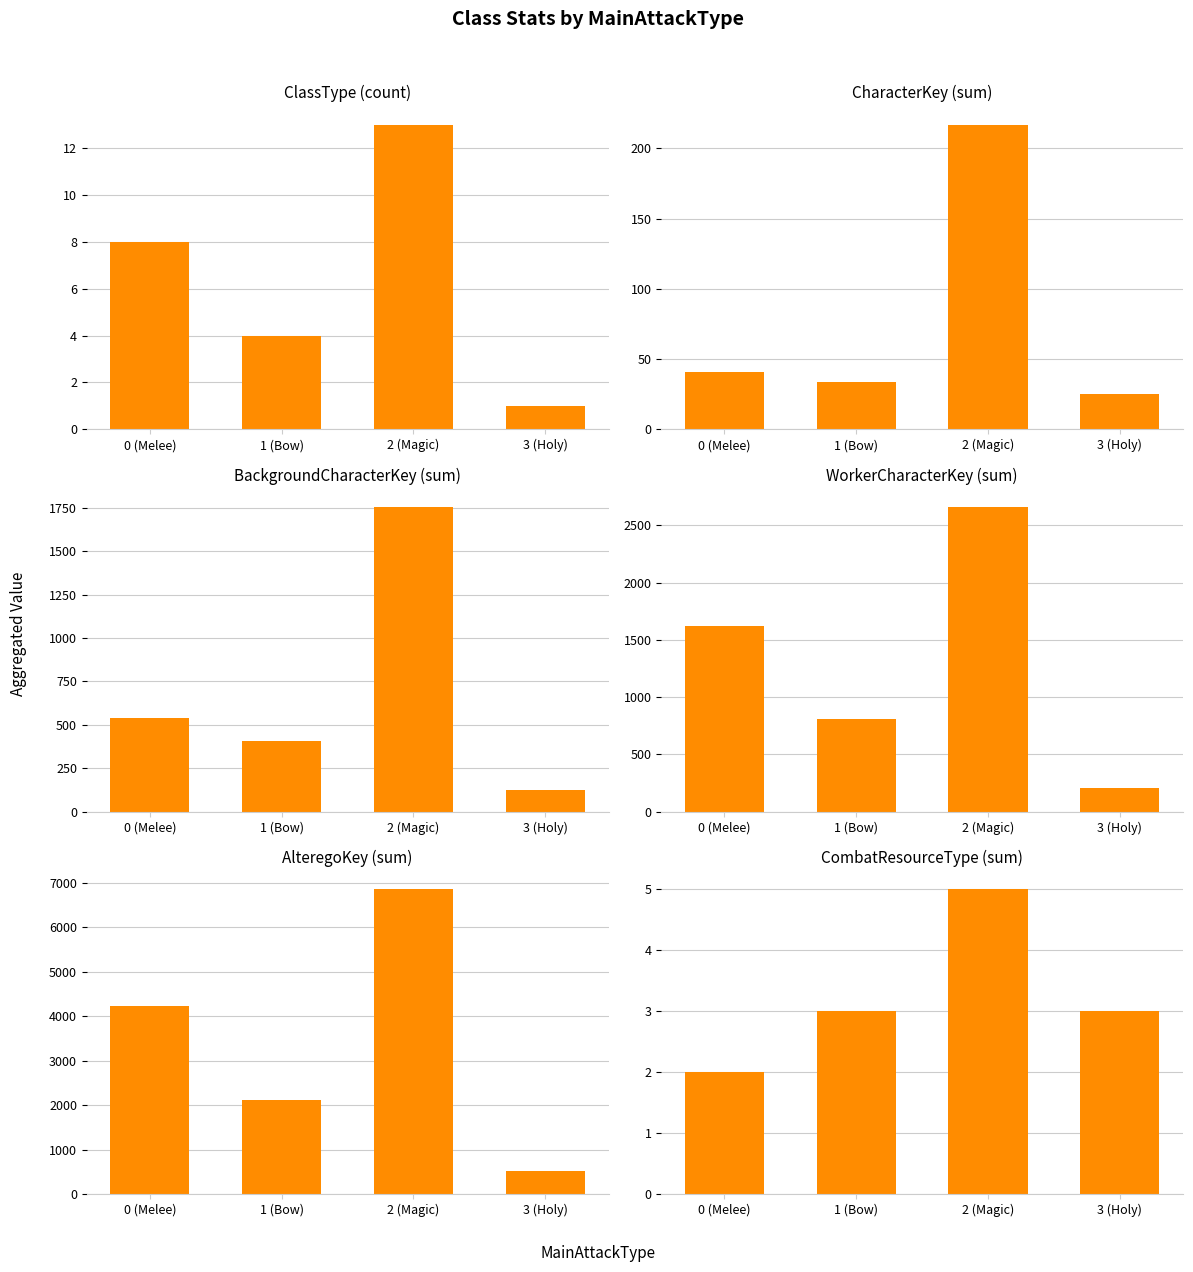

Which series changed the most between 1 (Bow) and 2 (Magic)?

AlteregoKey